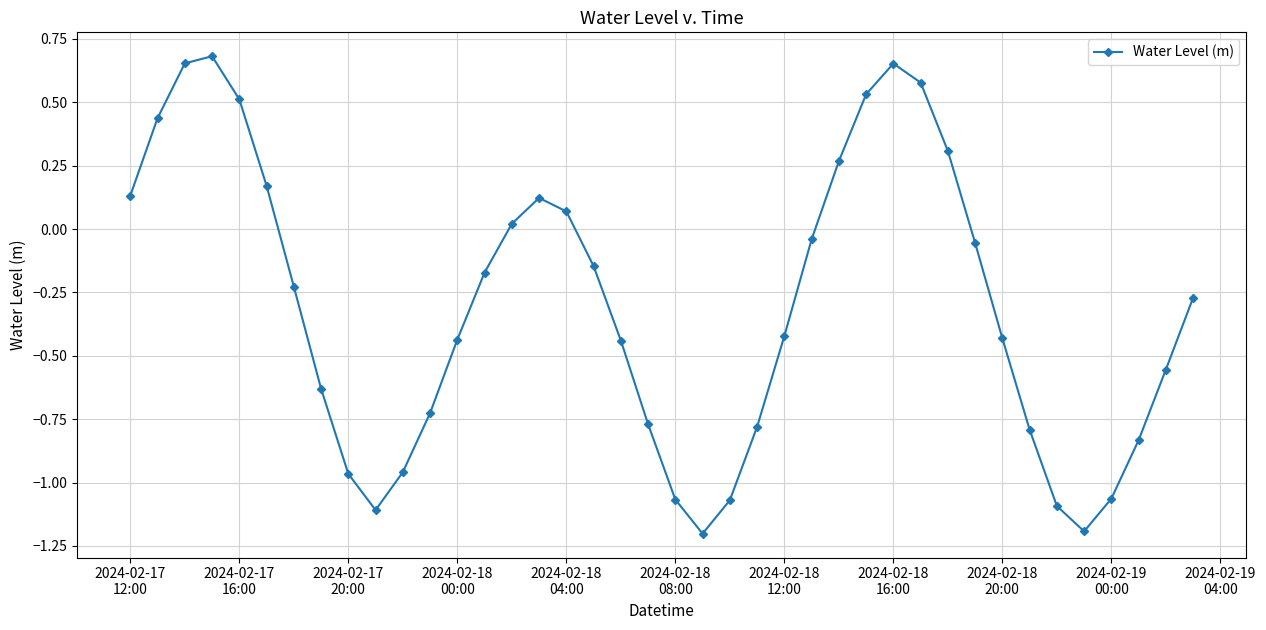

What is the minimum value shown in the chart?

-1.2